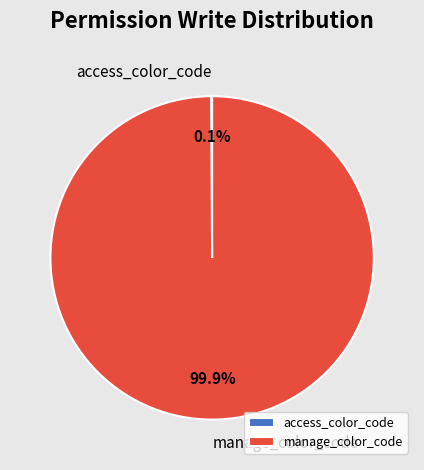

Does any single category account for the majority?

Yes